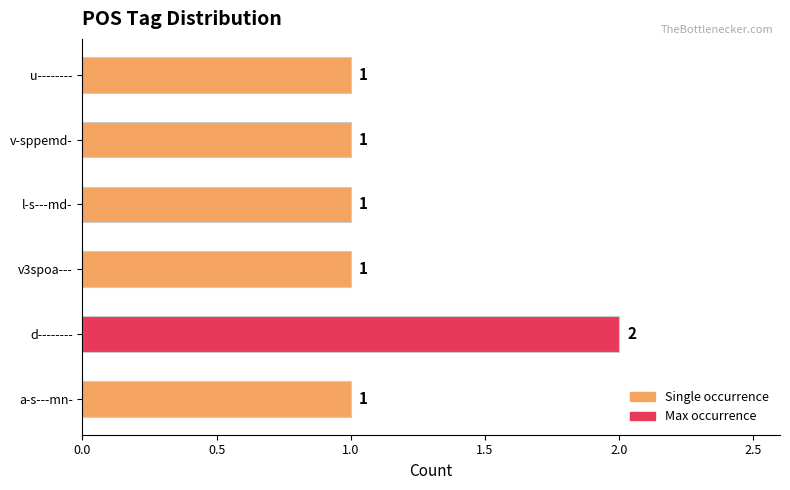

The chart shows a value of 2 at u--------. True or false?

False